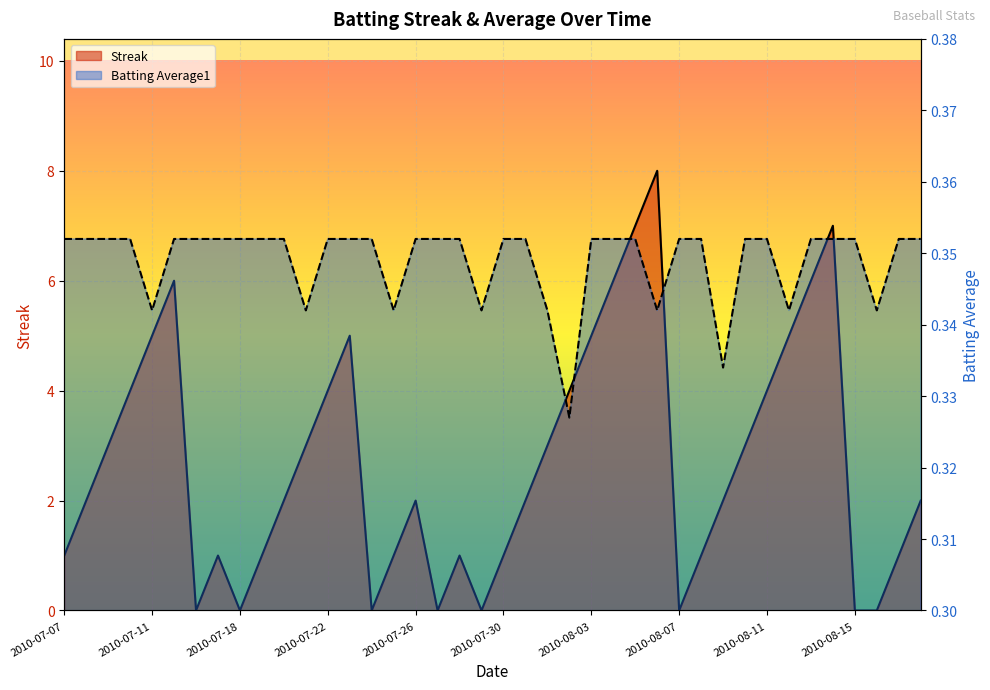

List the labels in order of Batting Average1 value, largest first.

2010-07-07, 2010-07-08, 2010-07-09, 2010-07-10, 2010-07-15, 2010-07-16, 2010-07-17, 2010-07-18, 2010-07-19, 2010-07-20, 2010-07-22, 2010-07-23, 2010-07-24, 2010-07-26, 2010-07-27, 2010-07-28, 2010-07-30, 2010-07-31, 2010-08-03, 2010-08-04, 2010-08-05, 2010-08-07, 2010-08-08, 2010-08-10, 2010-08-11, 2010-08-13, 2010-08-14, 2010-08-15, 2010-08-17, 2010-08-18, 2010-07-11, 2010-07-21, 2010-07-25, 2010-07-29, 2010-08-01, 2010-08-06, 2010-08-12, 2010-08-16, 2010-08-09, 2010-08-02